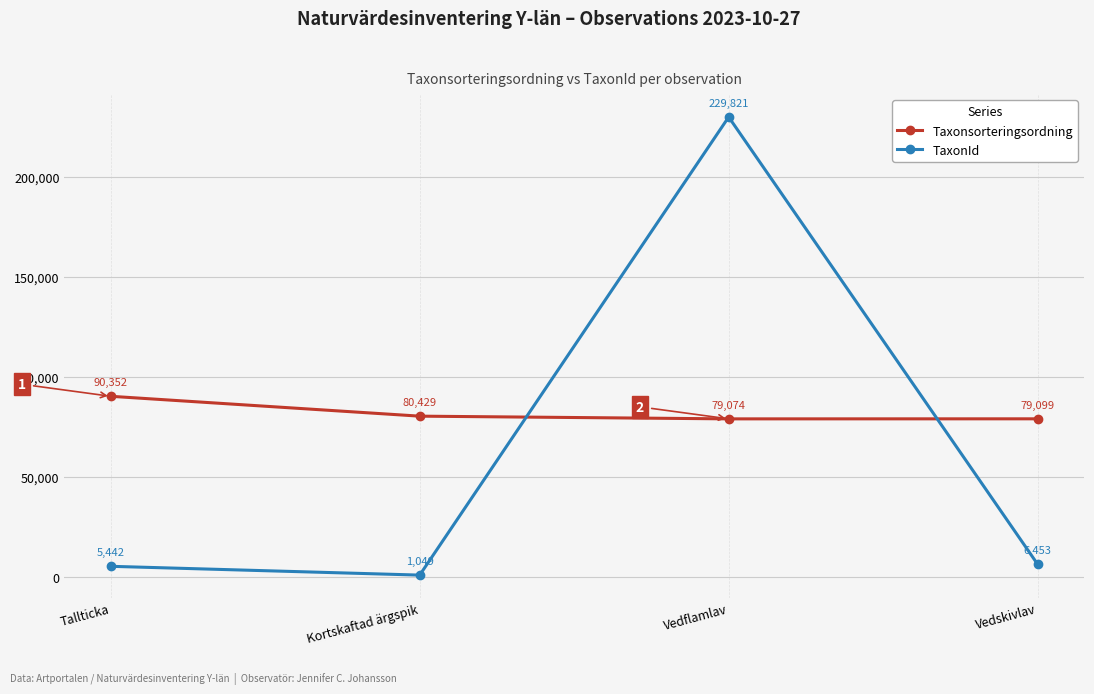

True or false: TaxonId and Taxonsorteringsordning cross at least once.

True